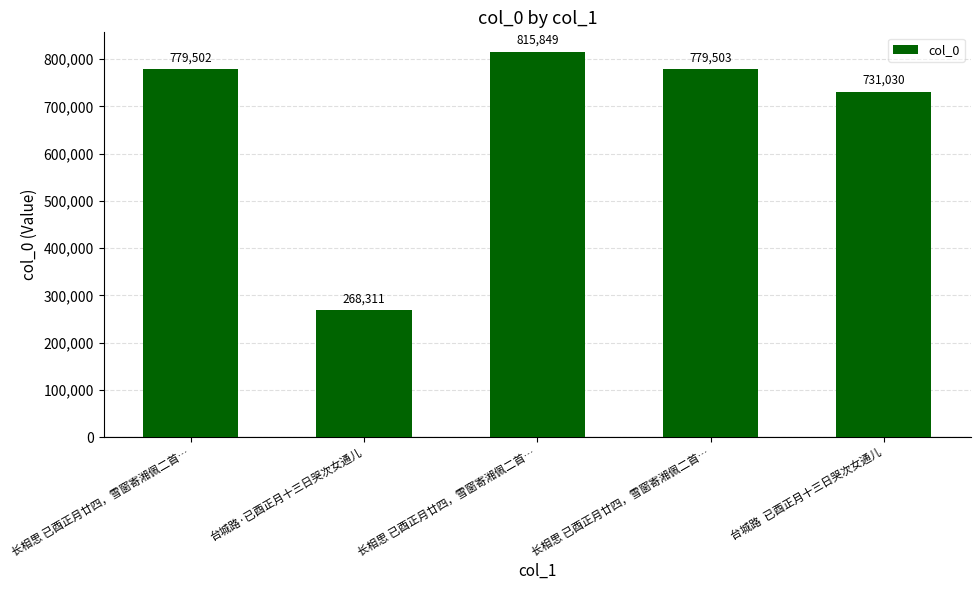

List the labels in order of value, largest first.

长相思 已酉正月廿四，雪窗寄湘佩二首…, 长相思 已酉正月廿四，雪窗寄湘佩二首…, 长相思 已酉正月廿四，雪窗寄湘佩二首…, 台城路  已酉正月十三日哭次女通儿, 台城路·已酉正月十三日哭次女通儿